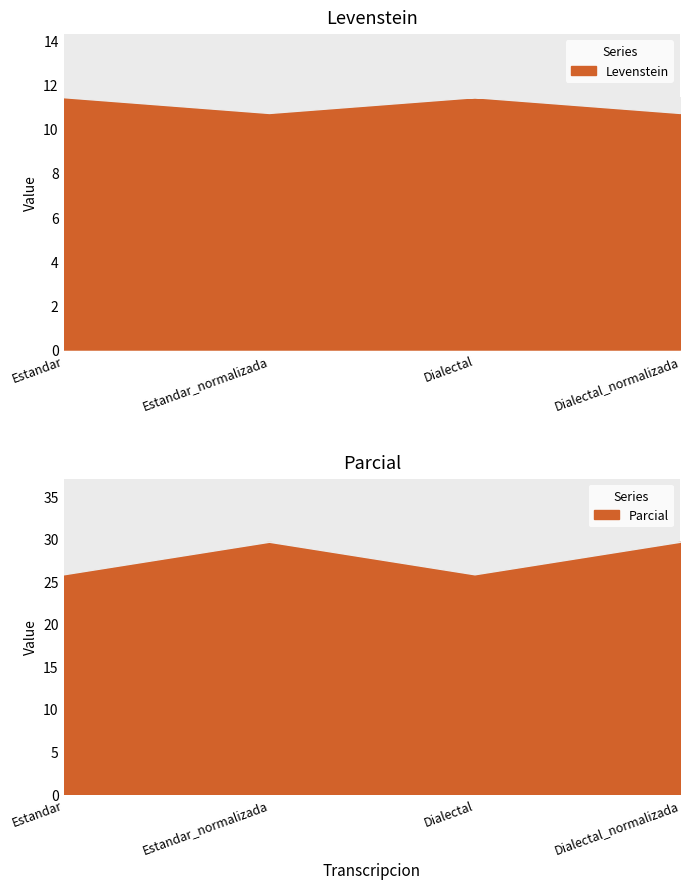

At which category is the sum across all series the highest?

Estandar_normalizada